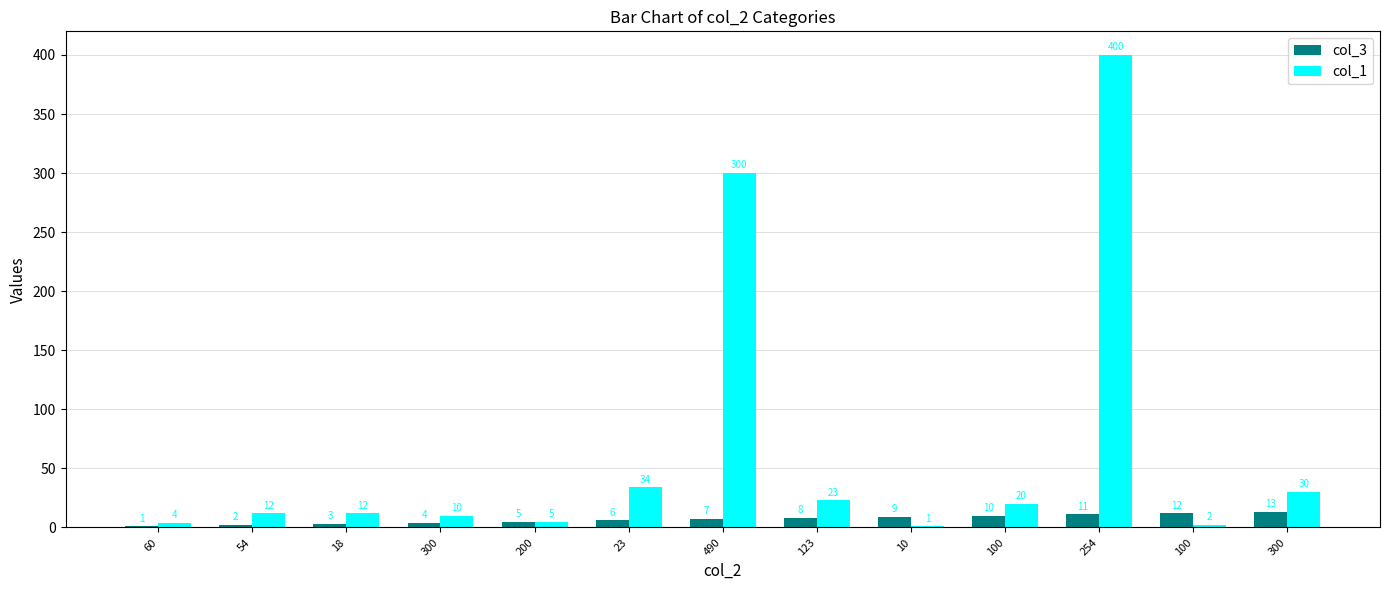

What is the label of the 12th bar from the right?

54